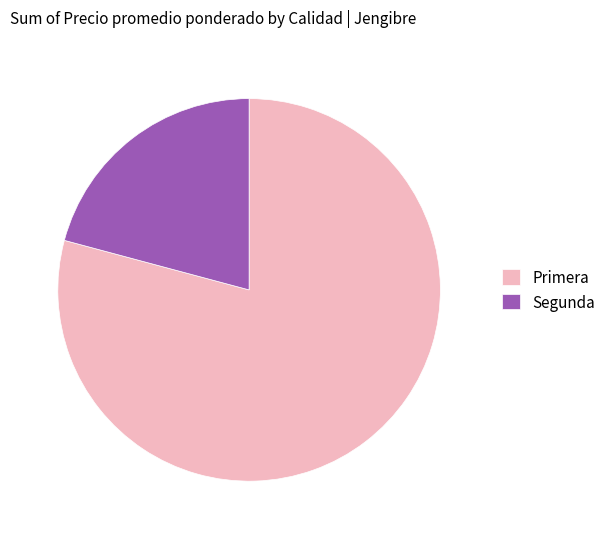

Is it true that Segunda is 21% of the pie?

True